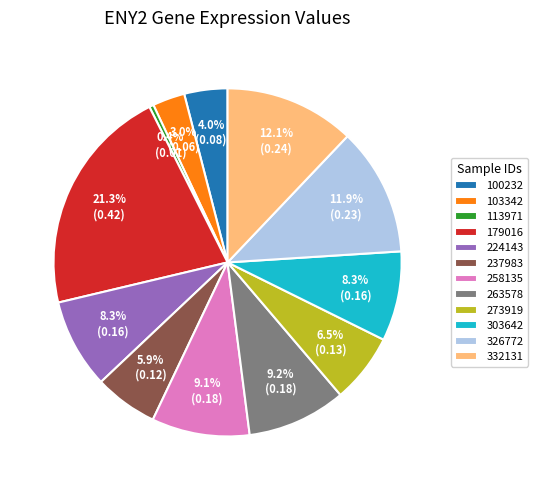

Count the number of slices in the pie.

12